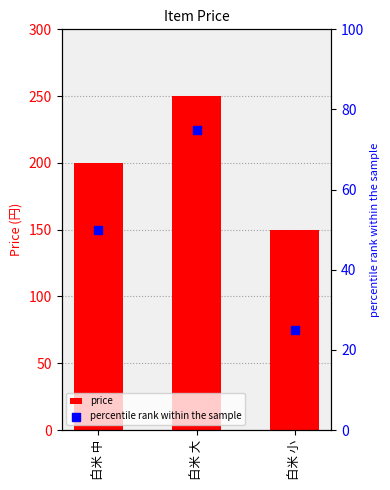

Is the value of percentile rank within the sample at 白米 大 greater than the value of price at 白米 中?

No